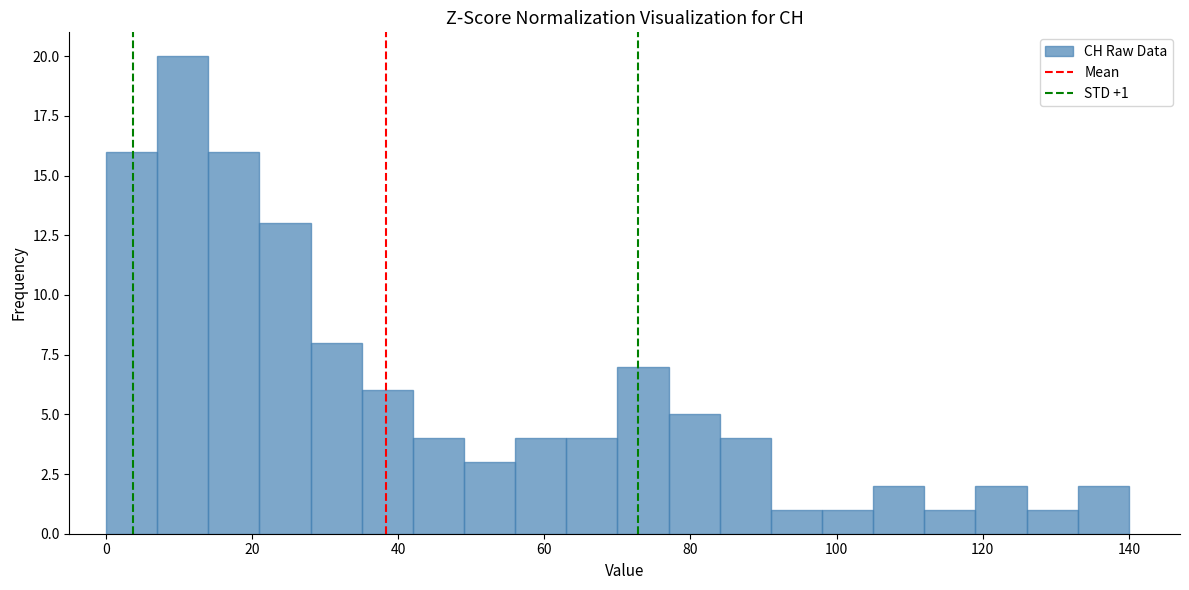

Around what value on the x-axis is the tallest bar? Give the approximate position of its centre, as read against the axis.

10